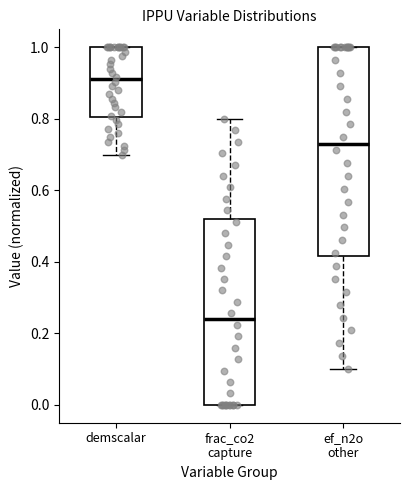

Which box has the highest median line?

demscalar